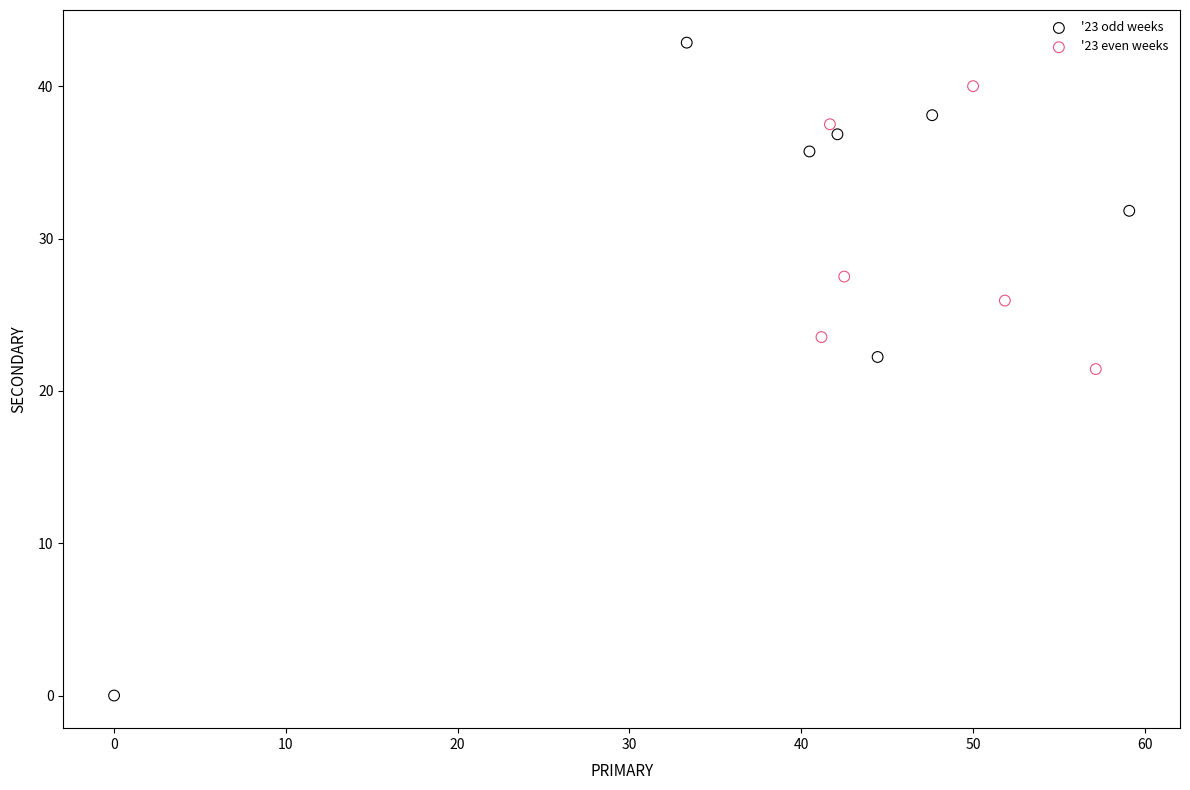

Which series has the largest Y range (max minus min)?

'23 odd weeks